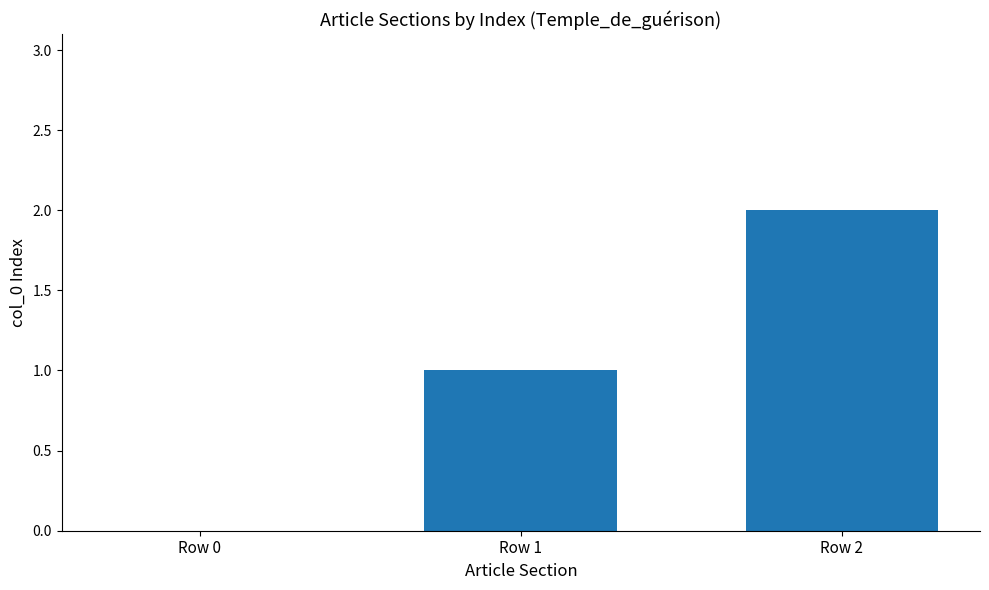

Which has a higher value, Row 2 or Row 0?

Row 2